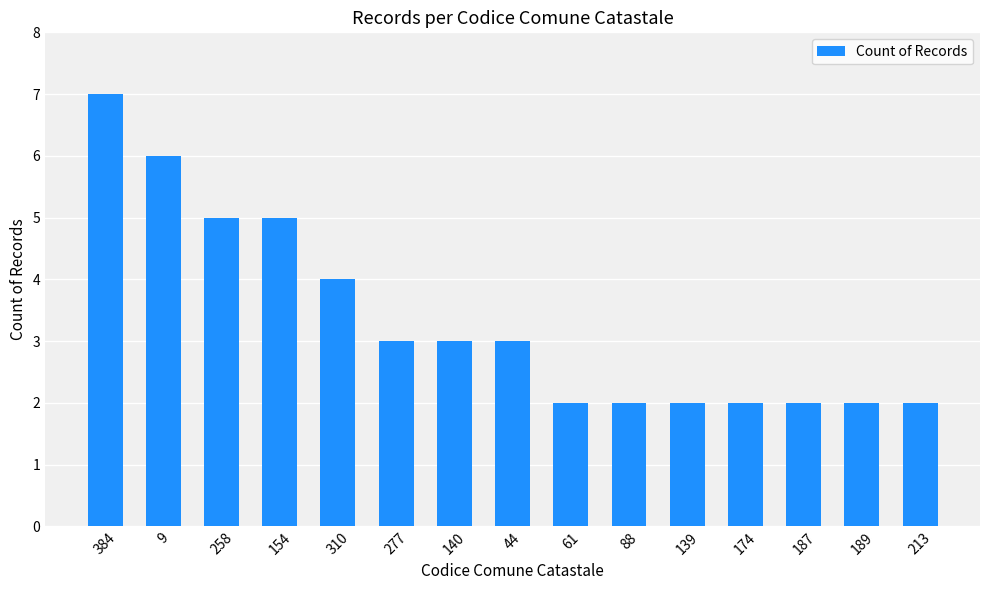

Reading right to left, list all the values displayed in this chart.

213=2	189=2	187=2	174=2	139=2	88=2	61=2	44=3	140=3	277=3	310=4	154=5	258=5	9=6	384=7